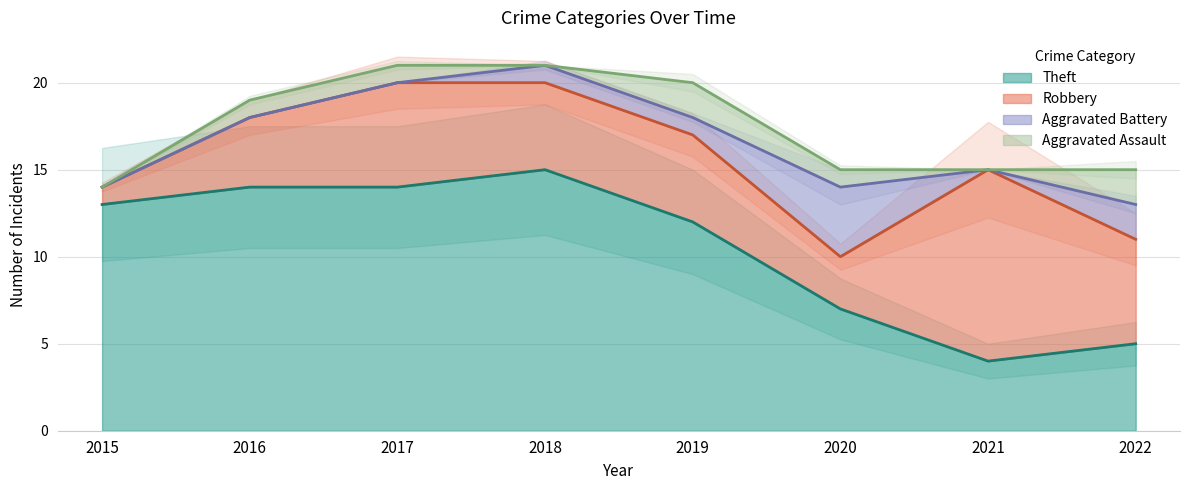

What value does the Theft series have at 2015?

13